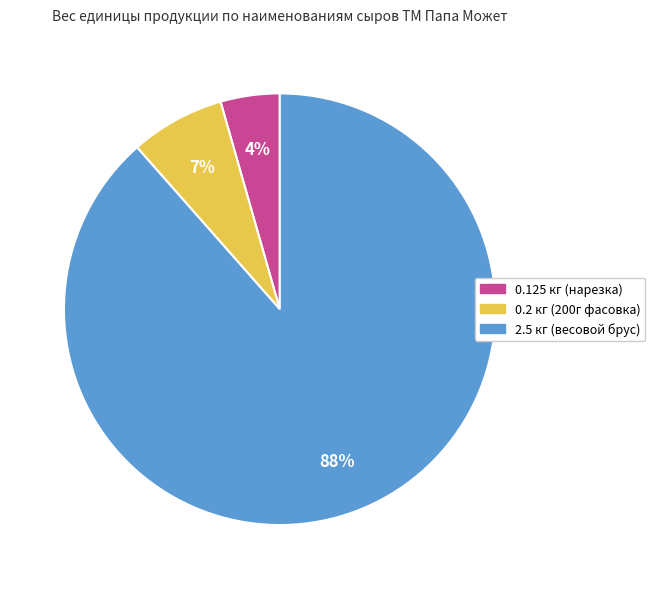

Does any single category account for the majority?

Yes